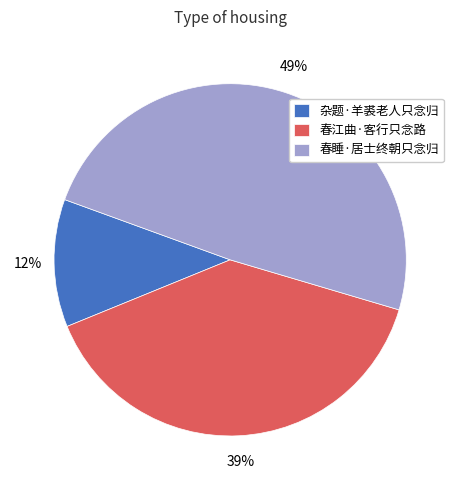

Is it true that 春睡·居士终朝只念归 is 49% of the pie?

True